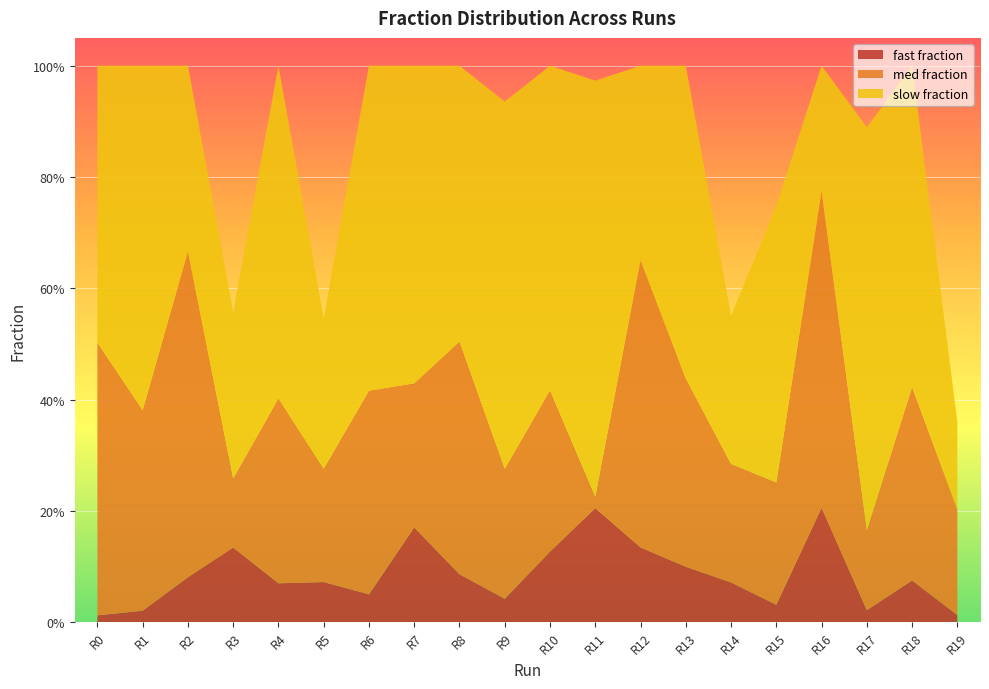

Reading left to right, transcribe all the data shown in this chart.

fast fraction: Run 0=0.0	Run 1=0.0	Run 2=0.1	Run 3=0.1	Run 4=0.1	Run 5=0.1	Run 6=0.0	Run 7=0.2	Run 8=0.1	Run 9=0.0	Run 10=0.1	Run 11=0.2	Run 12=0.1	Run 13=0.1	Run 14=0.1	Run 15=0.0	Run 16=0.2	Run 17=0.0	Run 18=0.1	Run 19=0.0
med fraction: Run 0=0.5	Run 1=0.4	Run 2=0.6	Run 3=0.1	Run 4=0.3	Run 5=0.2	Run 6=0.4	Run 7=0.3	Run 8=0.4	Run 9=0.2	Run 10=0.3	Run 11=0.0	Run 12=0.5	Run 13=0.3	Run 14=0.2	Run 15=0.2	Run 16=0.6	Run 17=0.1	Run 18=0.3	Run 19=0.2
slow fraction: Run 0=0.5	Run 1=0.6	Run 2=0.3	Run 3=0.3	Run 4=0.6	Run 5=0.3	Run 6=0.6	Run 7=0.6	Run 8=0.5	Run 9=0.7	Run 10=0.6	Run 11=0.7	Run 12=0.3	Run 13=0.6	Run 14=0.3	Run 15=0.5	Run 16=0.2	Run 17=0.7	Run 18=0.6	Run 19=0.2